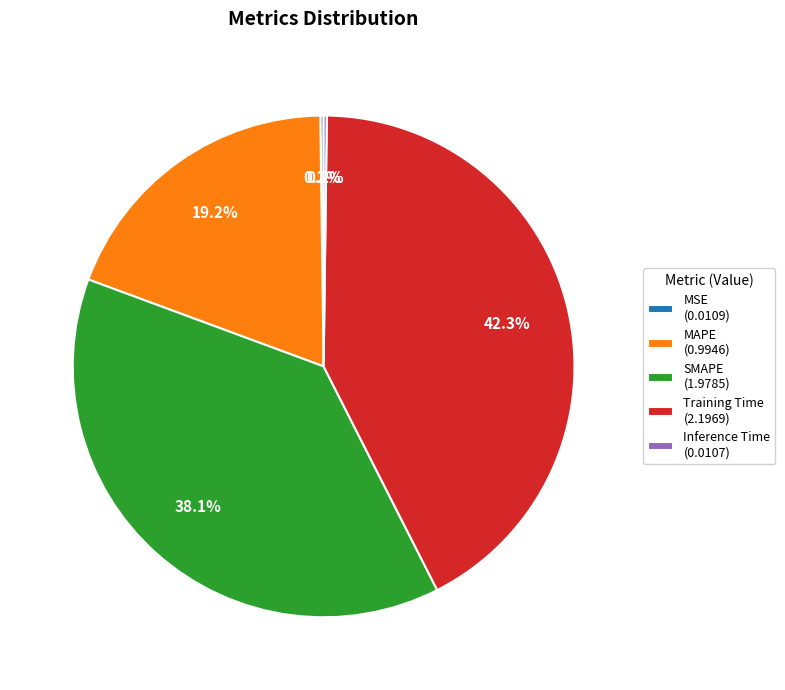

The SMAPE slice represents 52% of the pie. True or false?

False